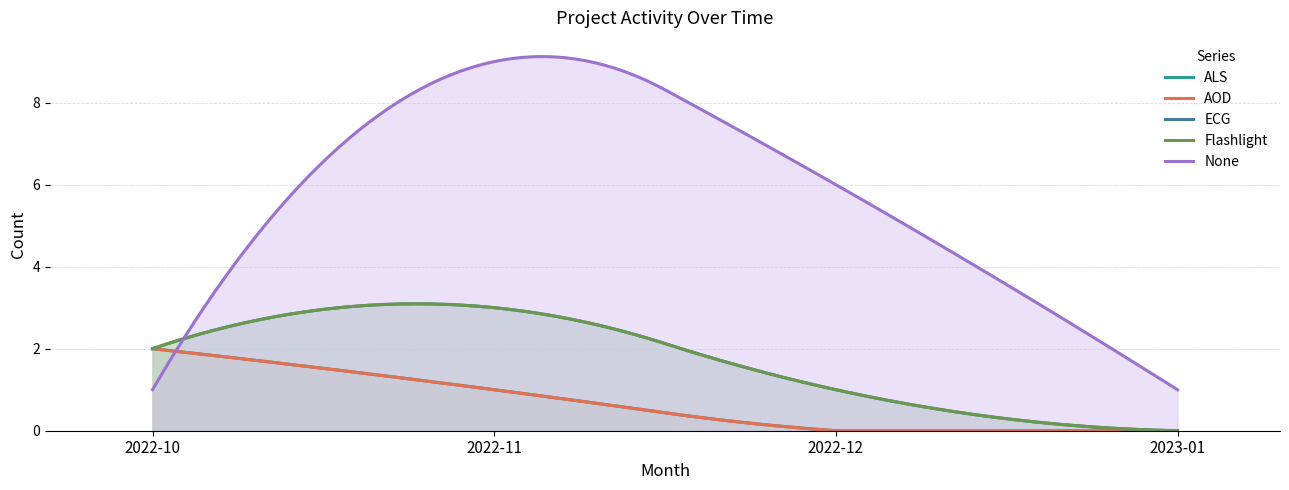

What is the value of the None point at the 1st from the left?

1